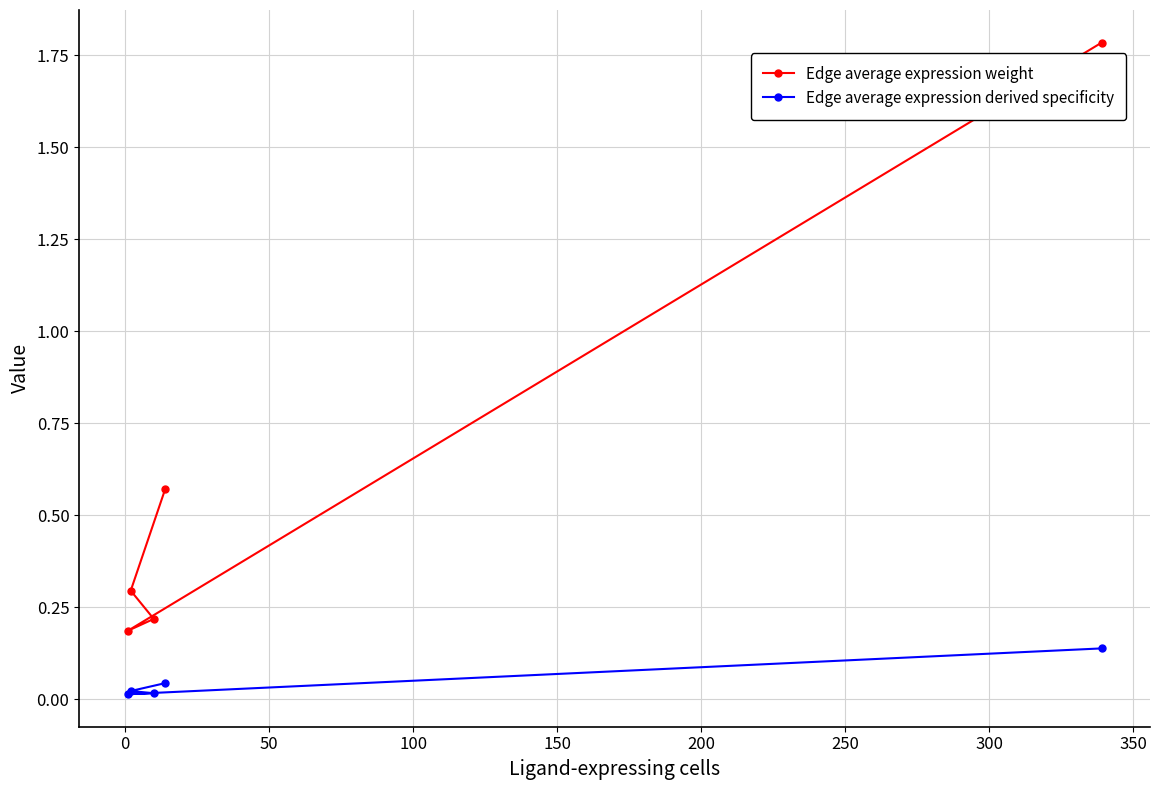

Which series has the largest range (max minus min)?

Edge average expression weight